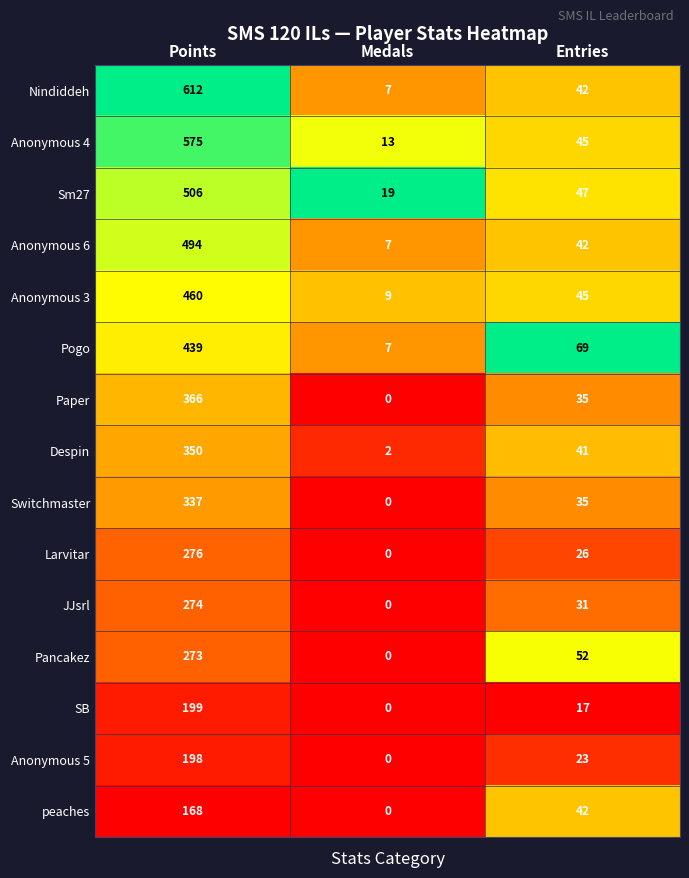

True or false: Despin has a value of 26 at Entries.

False